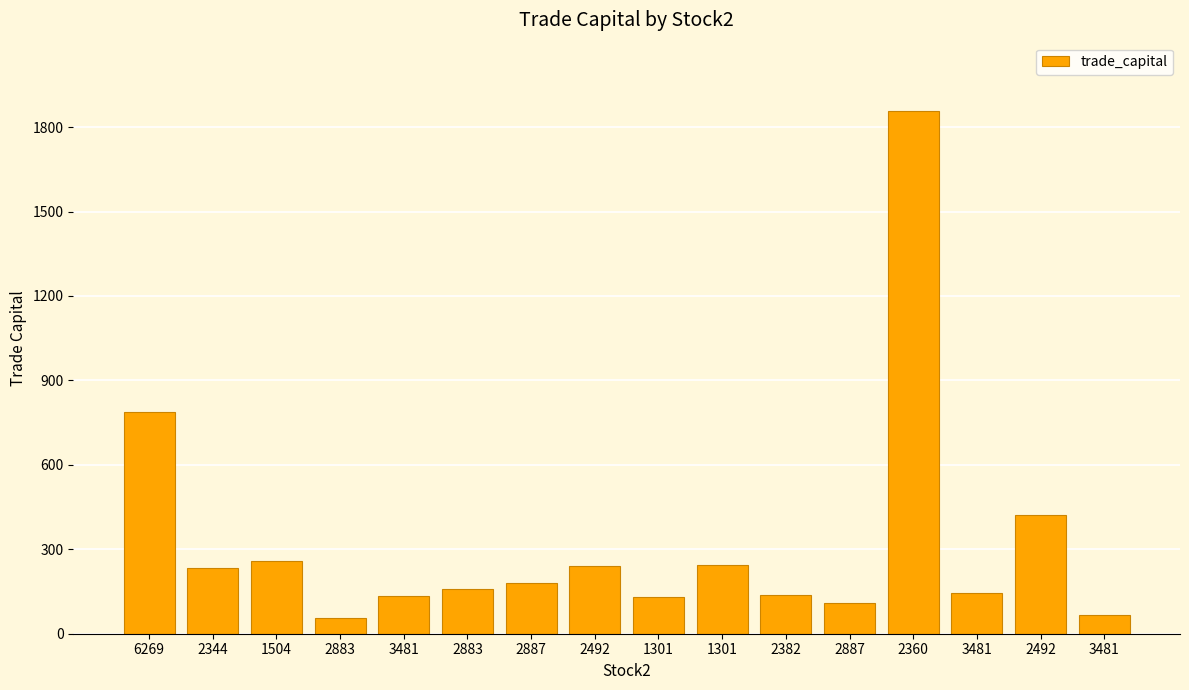

Rank the categories by value from highest to lowest.

2360, 6269, 2492, 1504, 1301, 2492, 2344, 2887, 2883, 3481, 2382, 3481, 1301, 2887, 3481, 2883